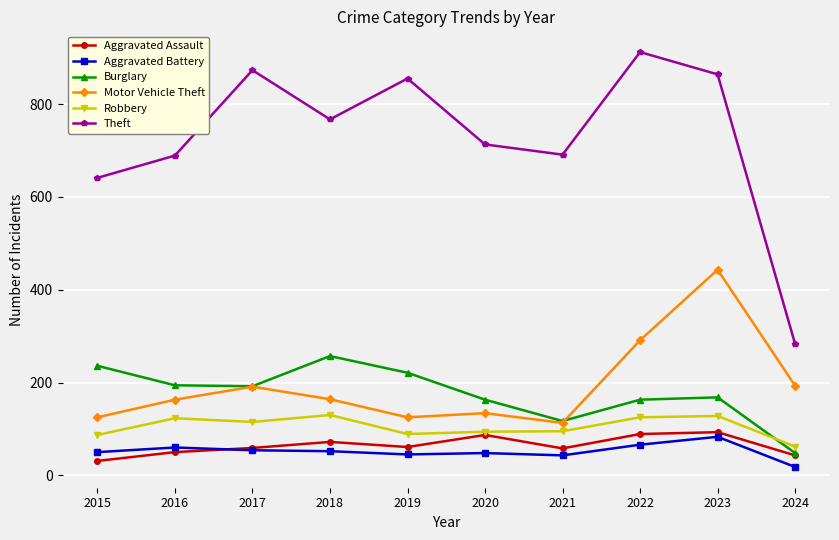

True or false: Theft and Aggravated Assault intersect in this chart.

False